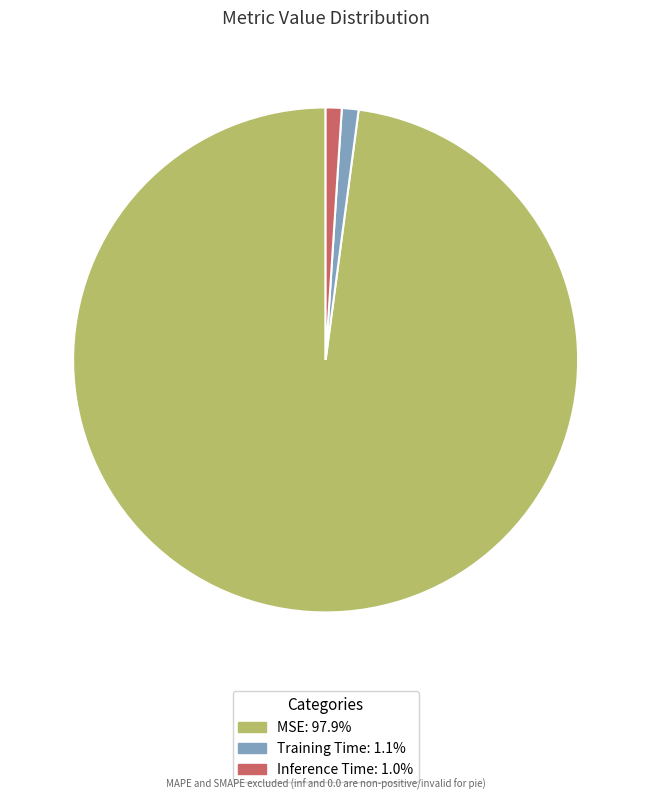

Which has a higher value, Inference Time or MSE?

MSE